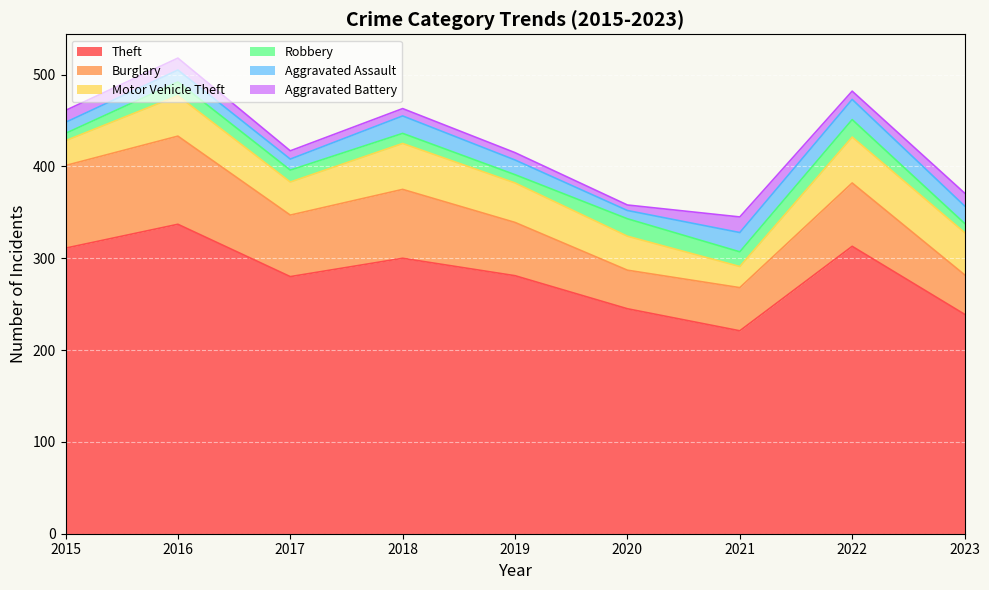

At which label does Burglary first exceed 67?

2015